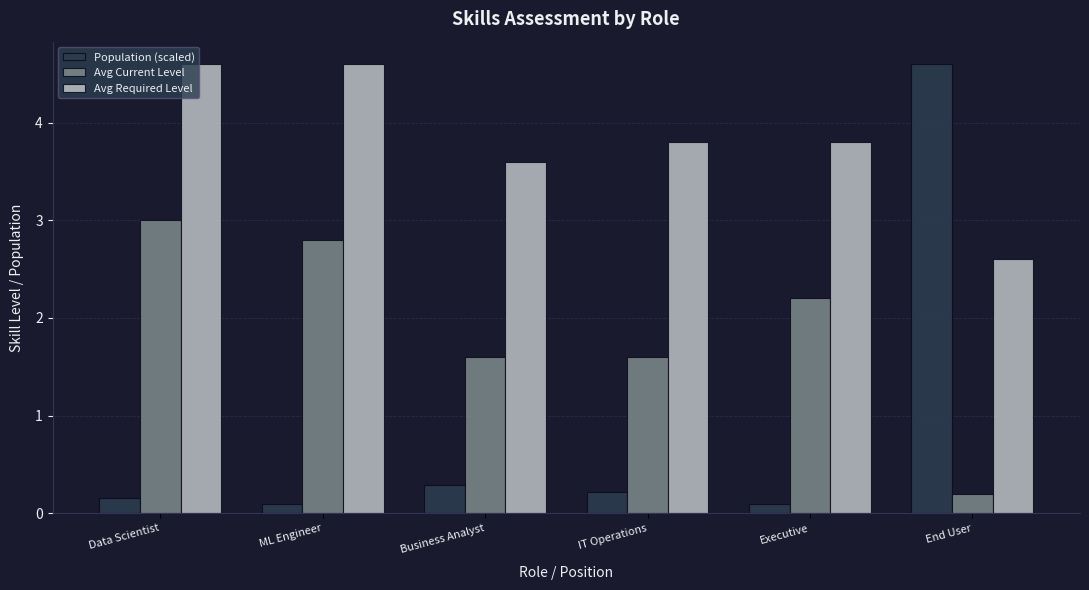

What are all the series names shown in the legend?

Population (scaled), Avg Current Level, Avg Required Level